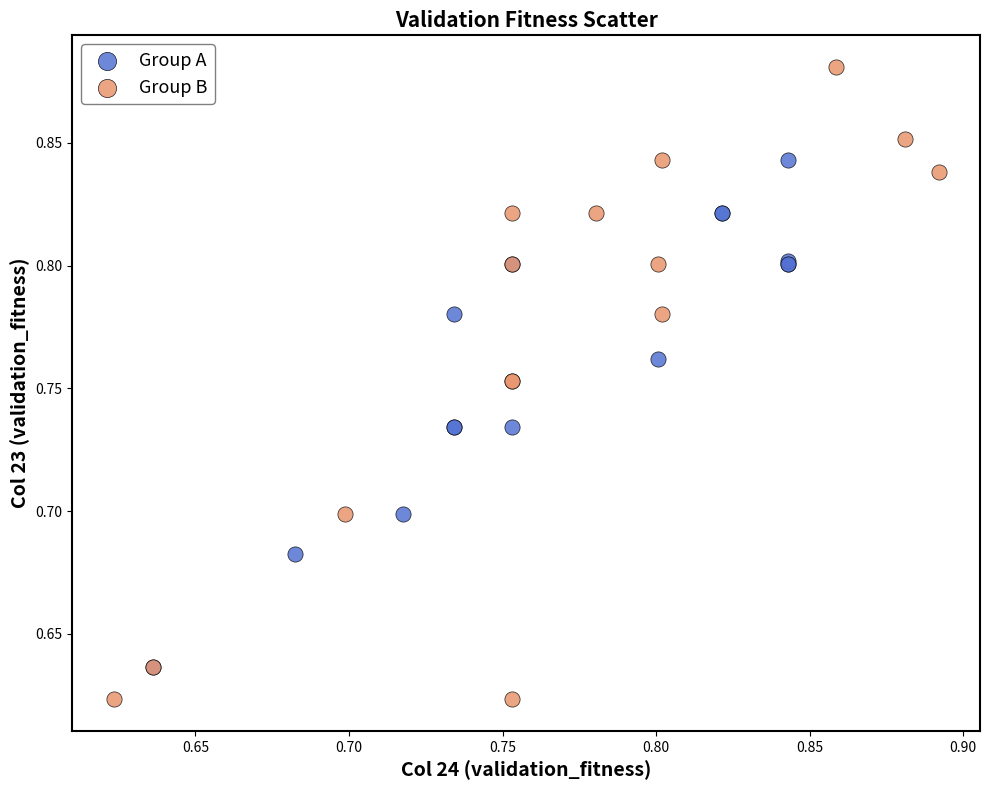

Which series reaches the maximum Y coordinate?

Group B